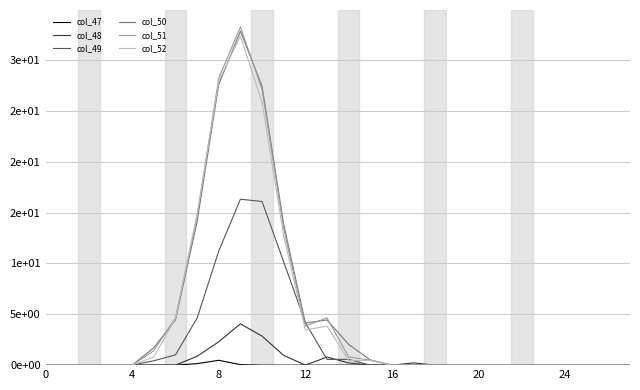

Does the chart have visible grid lines?

Yes